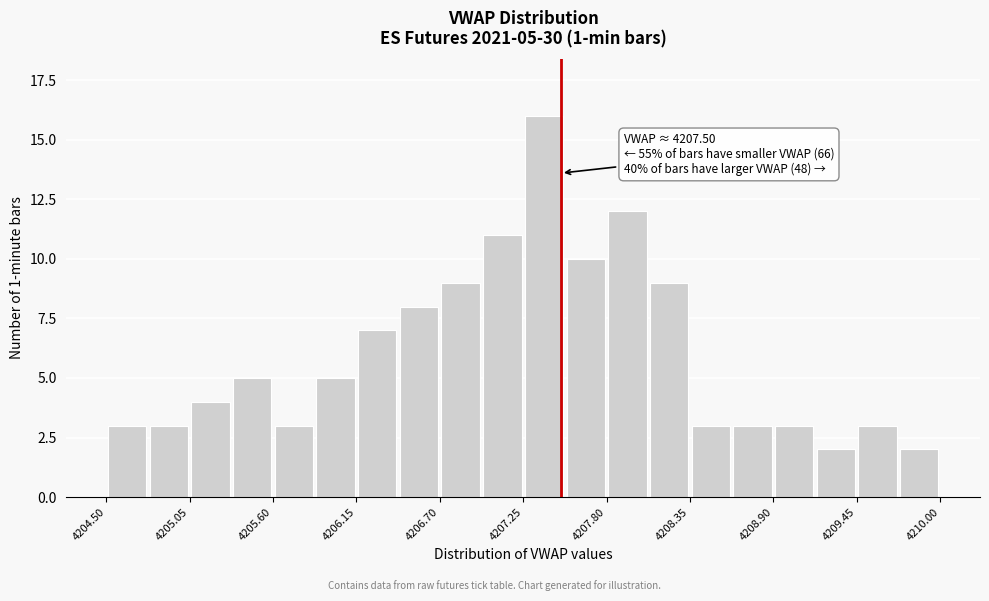

Around what value on the x-axis is the tallest bar? Give the approximate position of its centre, as read against the axis.

4207.4